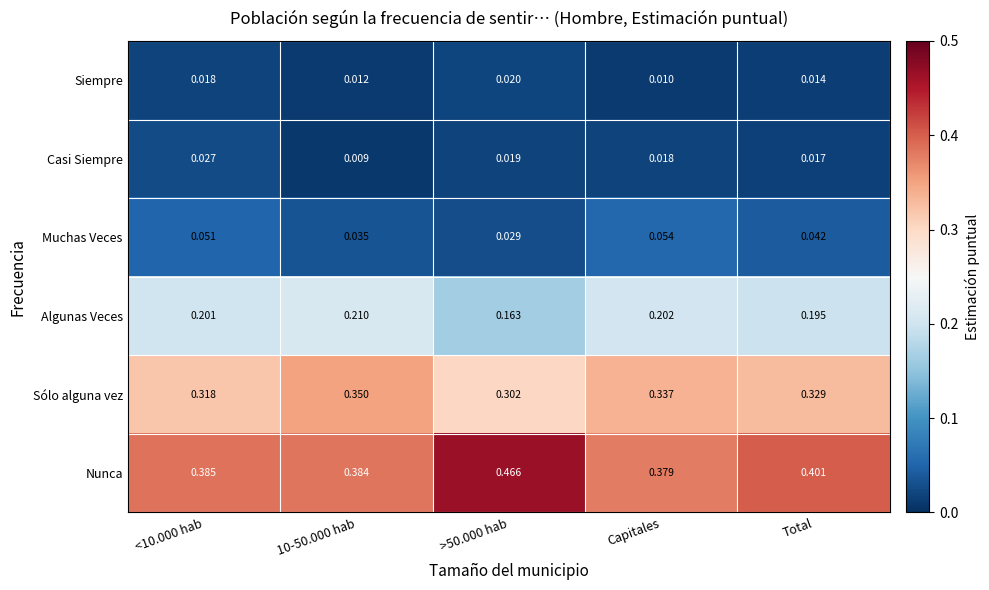

Rank the series by their maximum value, from lowest to highest.

Siempre, Casi Siempre, Muchas Veces, Algunas Veces, Sólo alguna vez, Nunca